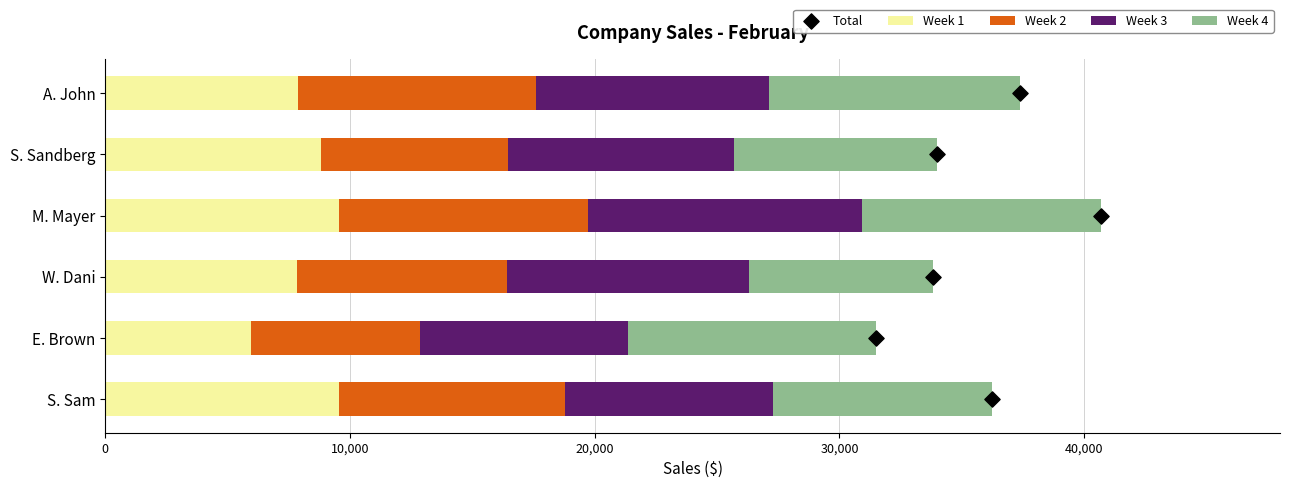

What is the average value of the Week 1 series?

8267